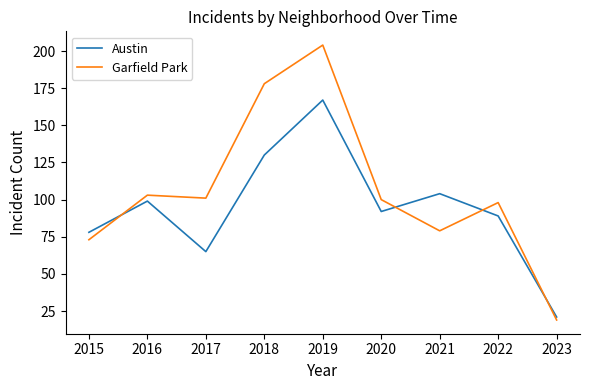

What is the sum of all Austin values?

845